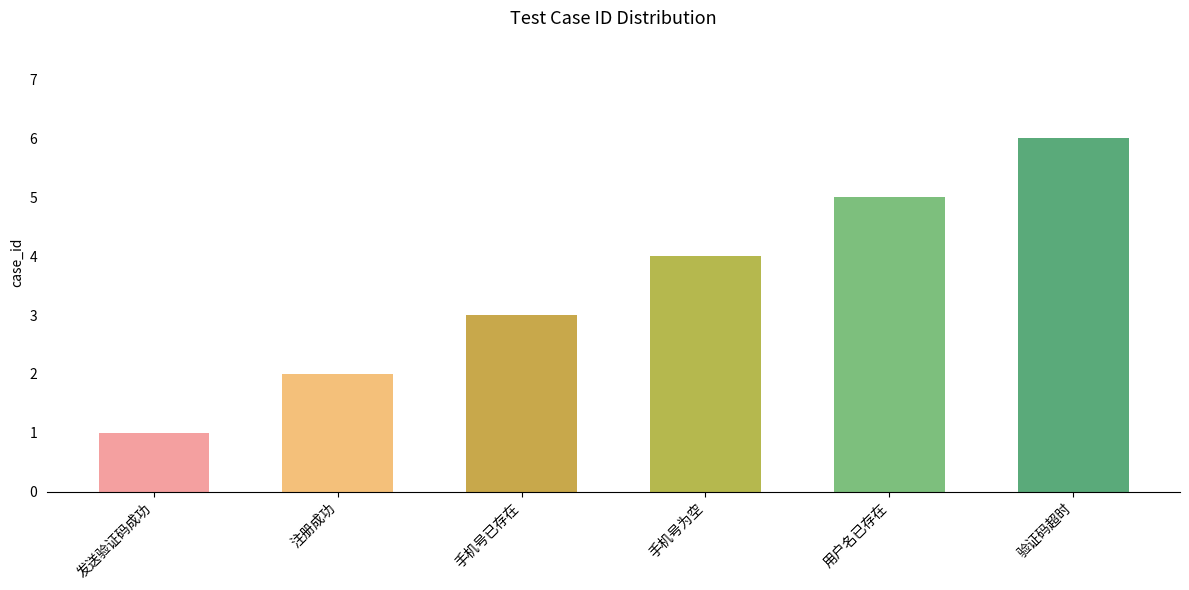

Between 手机号已存在 and 验证码超时, which is larger?

验证码超时